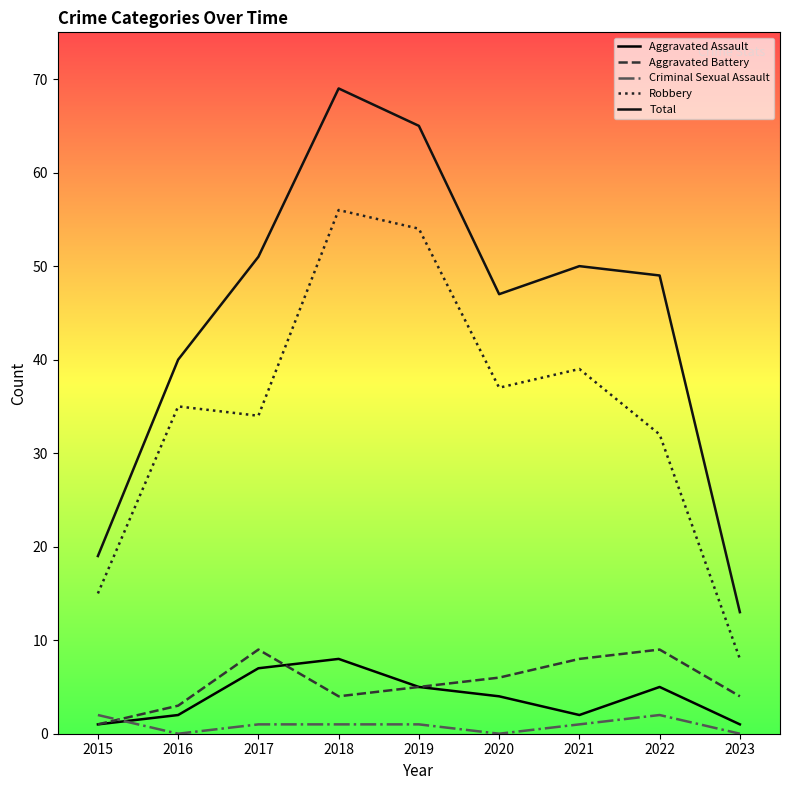

True or false: Robbery has a value of 3 at 2023.

False